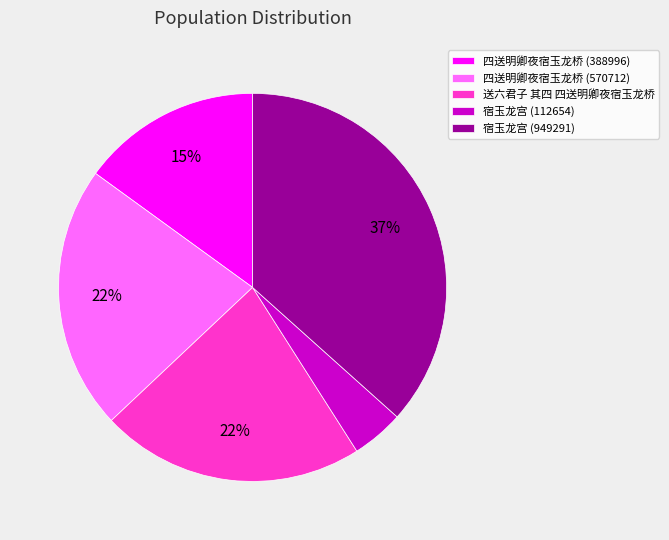

Which category has the smallest portion of the pie?

宿玉龙宫 (112654)